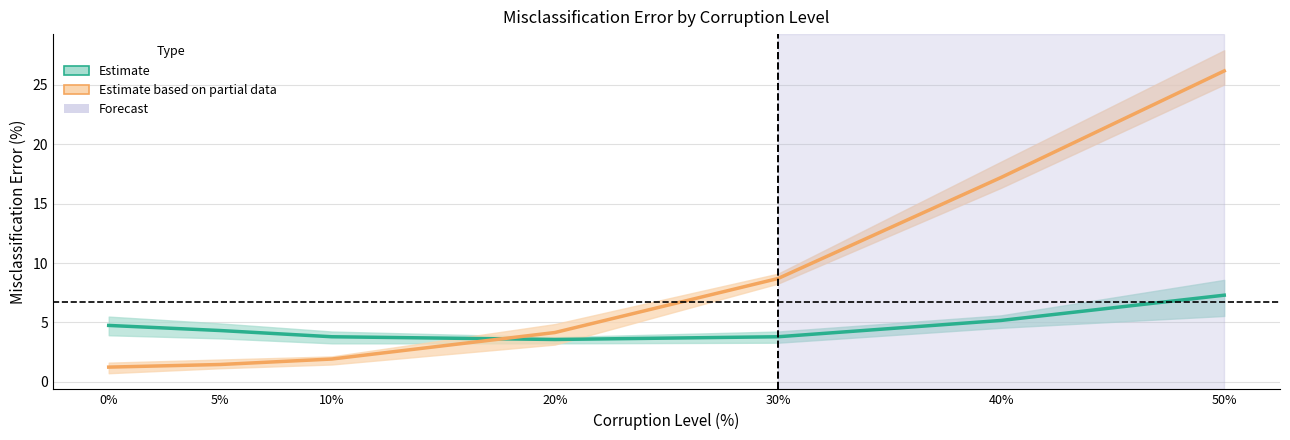

True or false: Estimate has more than 0 points higher than both neighbors.

False